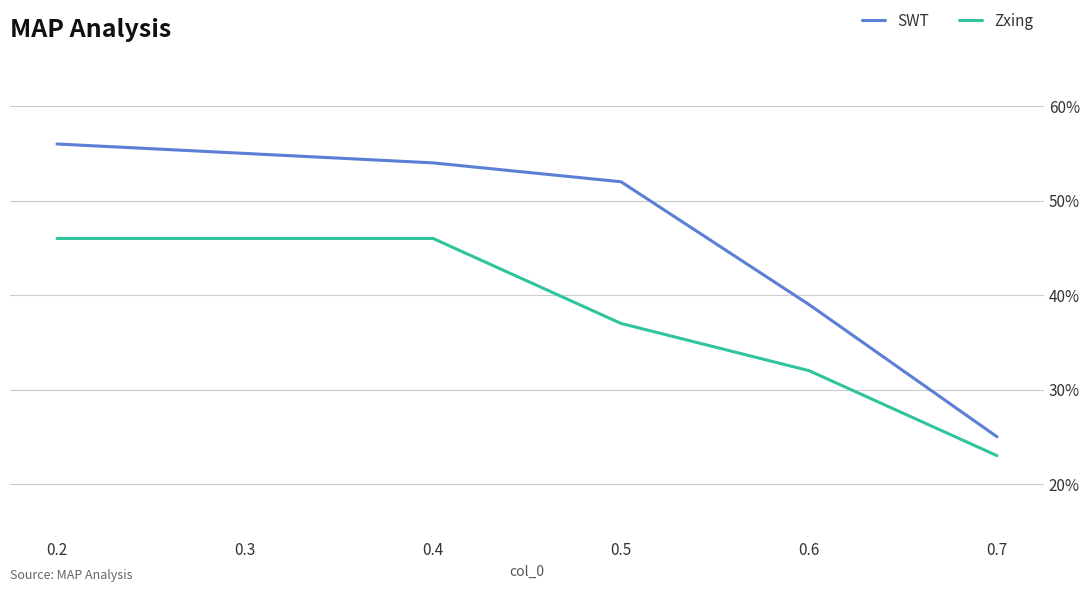

True or false: SWT and Zxing cross at least once.

False